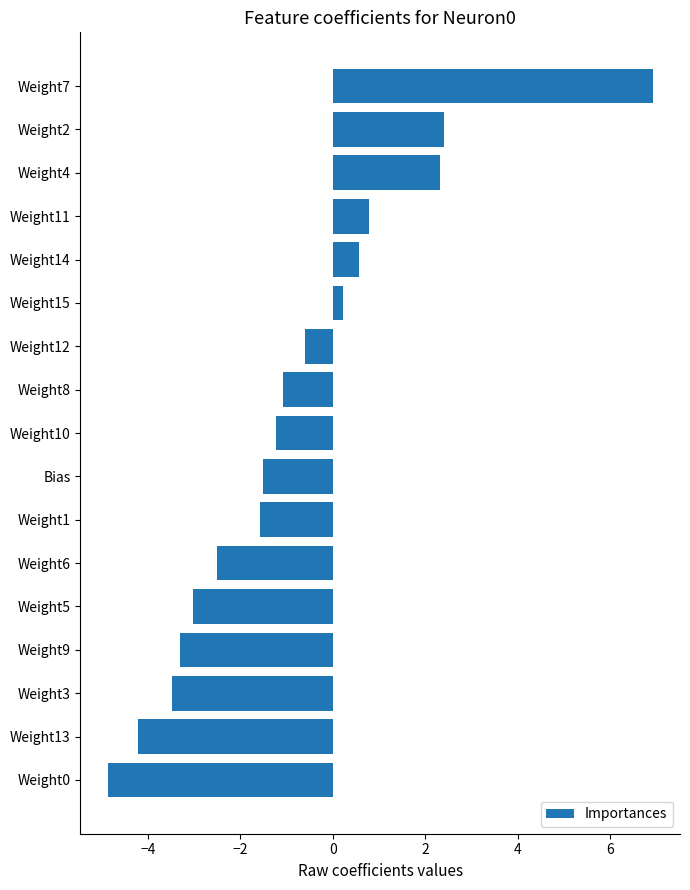

Reading bottom to top, list all the values displayed in this chart.

-4.9	-4.2	-3.5	-3.3	-3.0	-2.5	-1.6	-1.5	-1.2	-1.1	-0.6	0.2	0.6	0.8	2.3	2.4	6.9